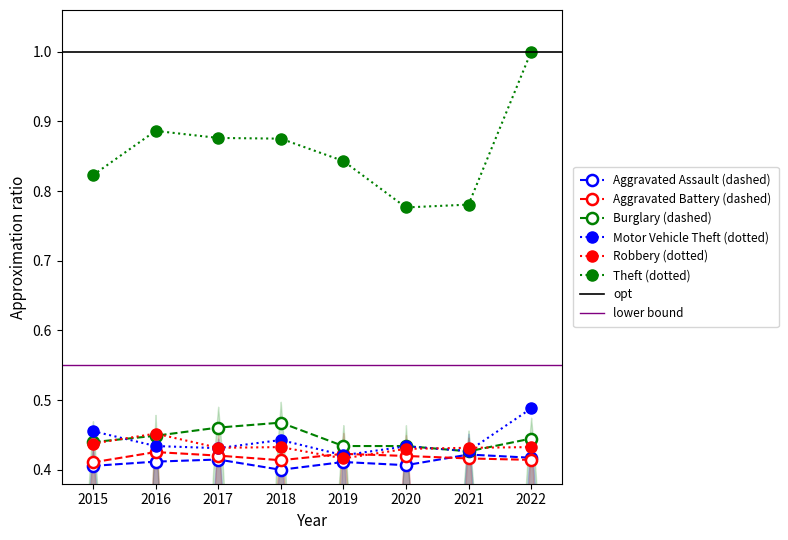

What is the total value across all series at 2020?

2.9